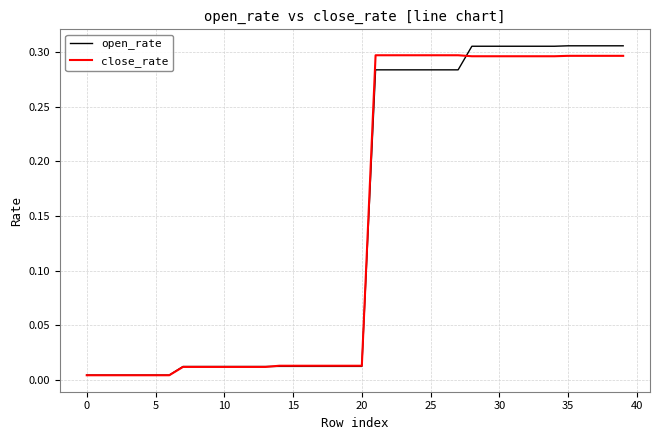

Which series has the largest range (max minus min)?

open_rate